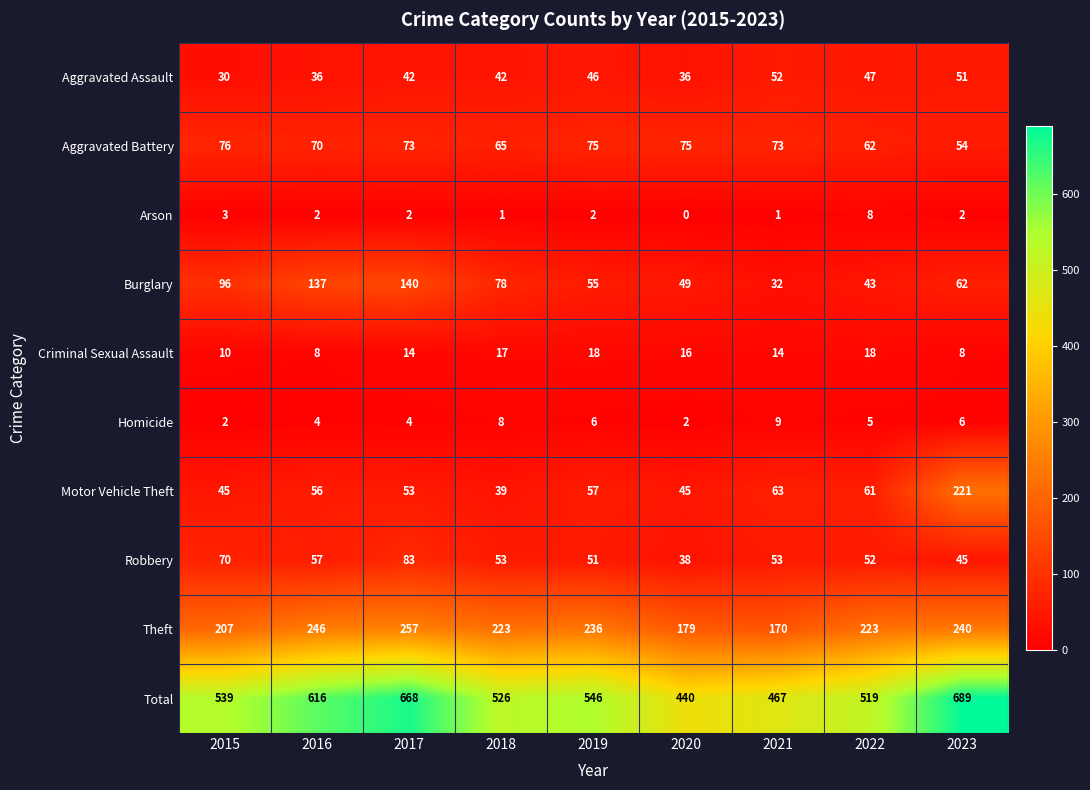

Between 2018 and 2022, which series saw the biggest shift?

Burglary